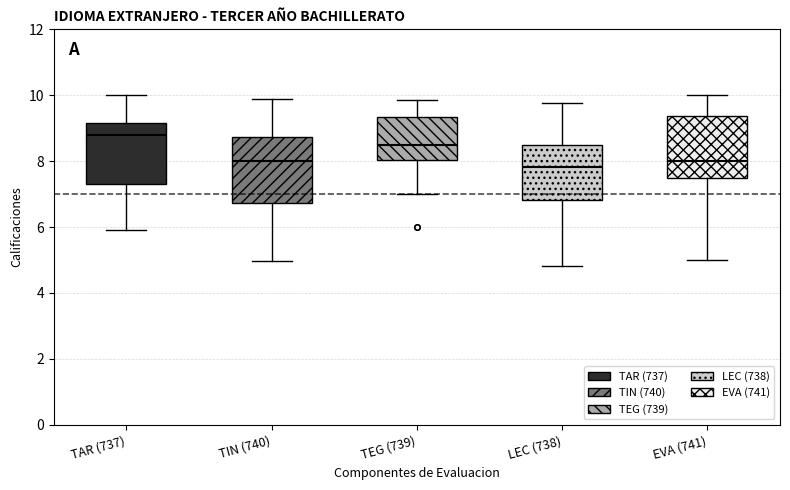

Reading left to right, transcribe this box plot: for each box, give where its median line is, the range the box spans, and where its two whiskers end, as read against the y-axis. The values are not printed on the chart, so give them approximately, as read against the axis.

TAR (737): median 8.8, box 7.4 to 9.2, whiskers 6.0 to 10.0
TIN (740): median 8.0, box 6.8 to 8.8, whiskers 5.0 to 9.8
TEG (739): median 8.6, box 8.0 to 9.4, whiskers 7.0 to 9.8
LEC (738): median 7.8, box 6.8 to 8.6, whiskers 4.8 to 9.8
EVA (741): median 8.0, box 7.6 to 9.4, whiskers 5.0 to 10.0